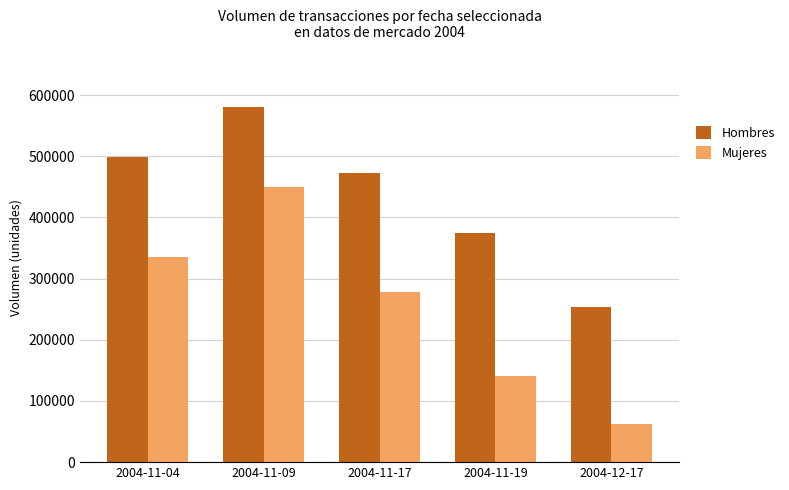

Reading right to left, list all the values displayed in this chart.

Hombres: 254252	374830	472456	580453	499414
Mujeres: 62988	141379	278859	450355	335266